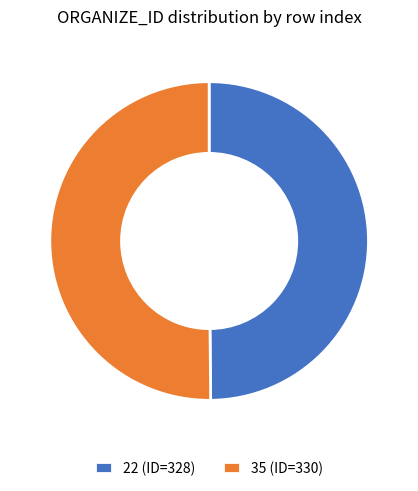

How many slices are in this pie chart?

2